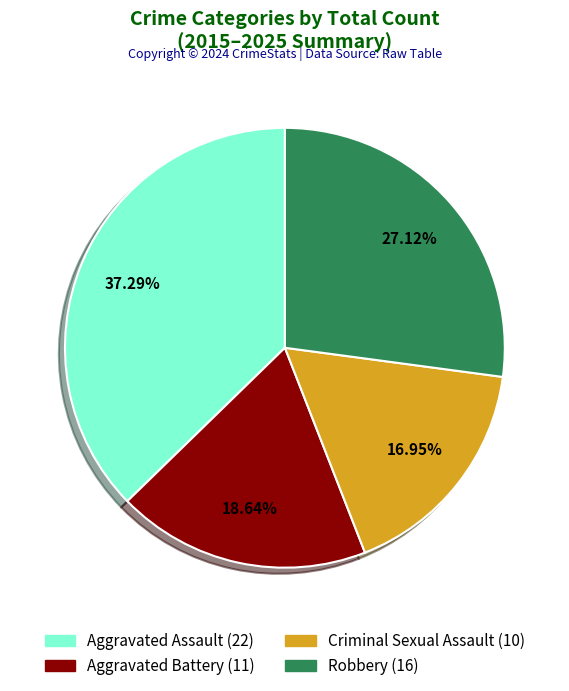

Is it true that Aggravated Assault is 37% of the pie?

True